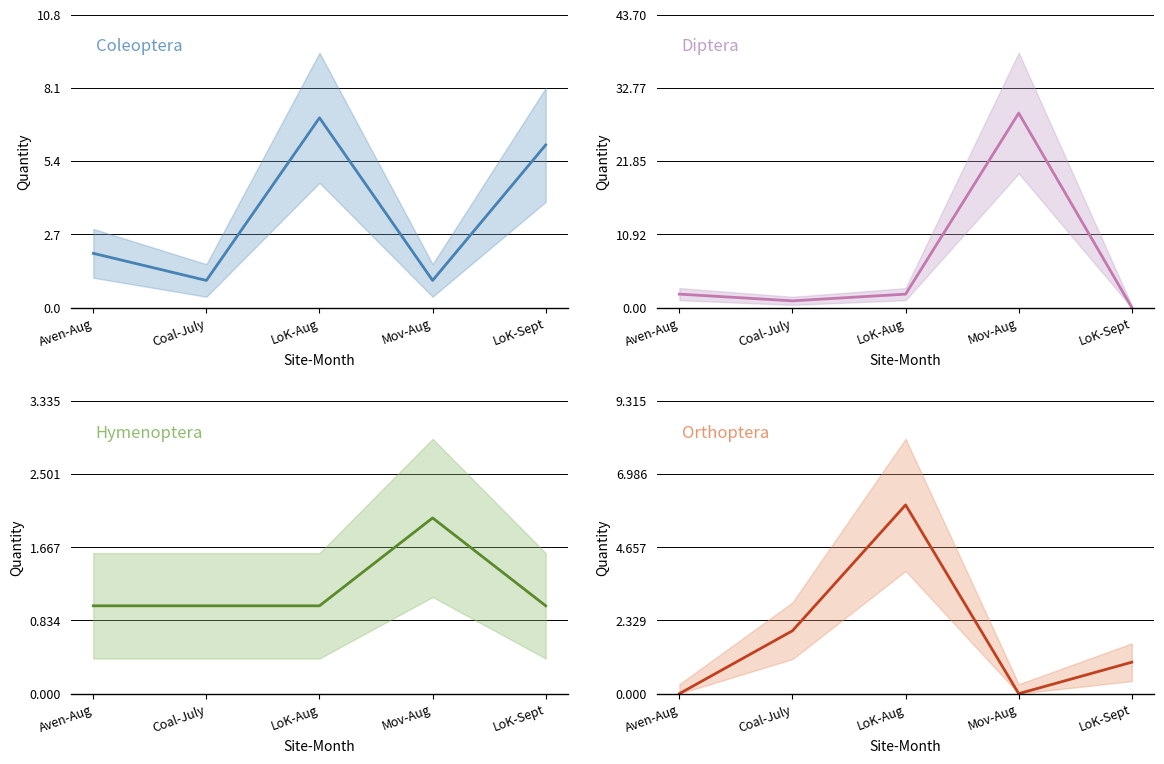

At which category does the chart reach its peak across all series?

Mov-Aug